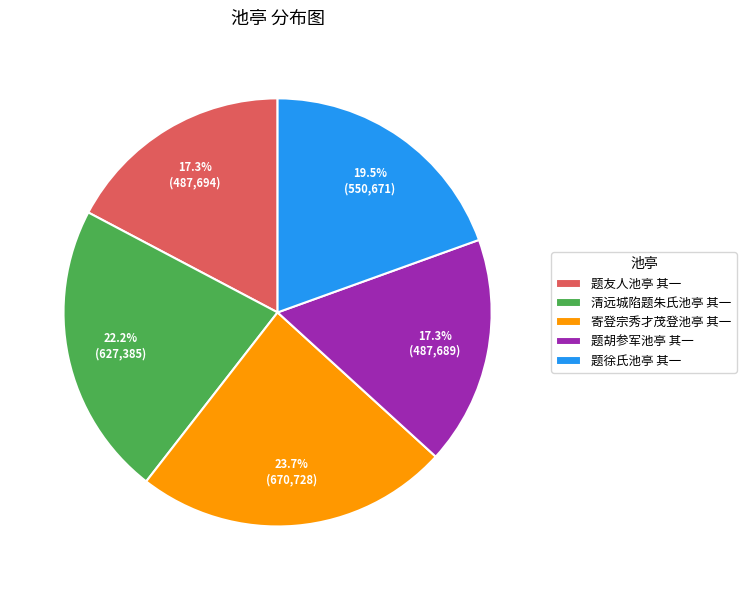

Combined, do 题徐氏池亭 其一 and 寄登宗秀才茂登池亭 其一 account for over 50%?

No